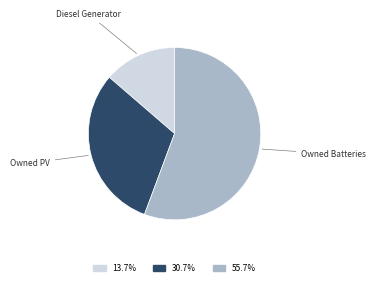

Is there a majority slice in this chart?

Yes